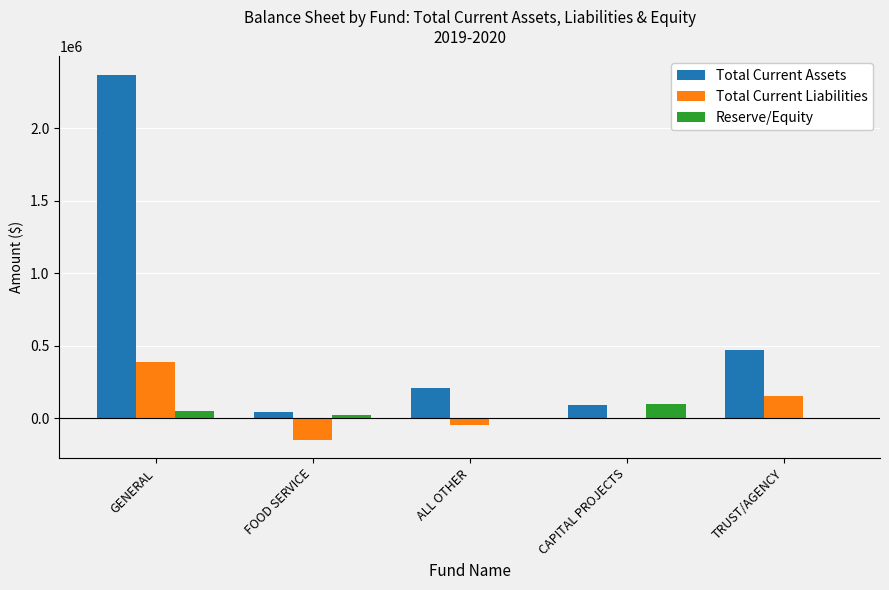

Is the value of Total Current Assets at CAPITAL PROJECTS greater than the value of Reserve/Equity at GENERAL?

Yes